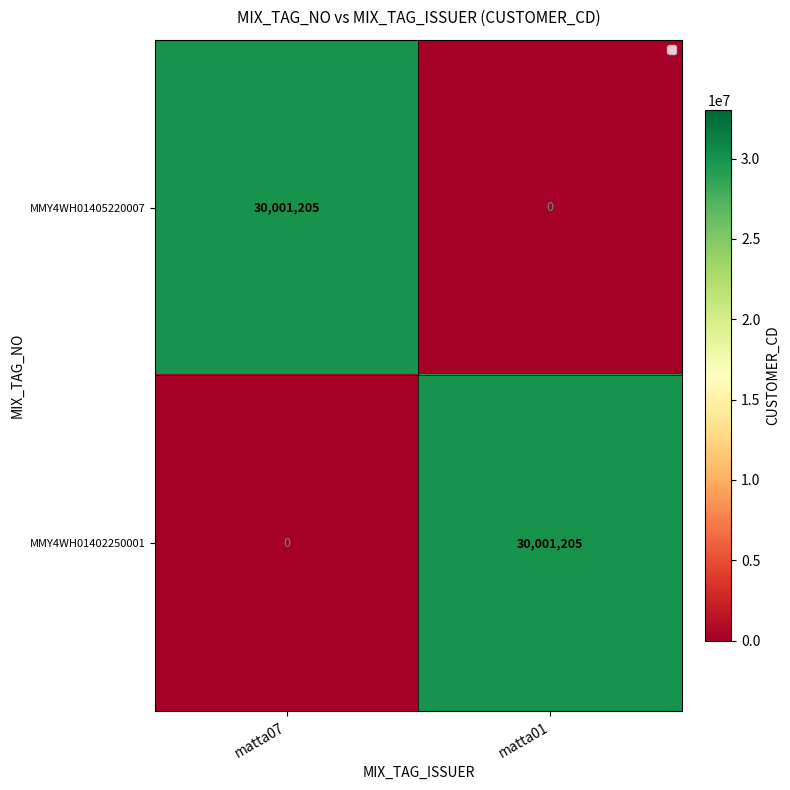

At which label is MMY4WH01405220007 closest to 15000602?

matta01